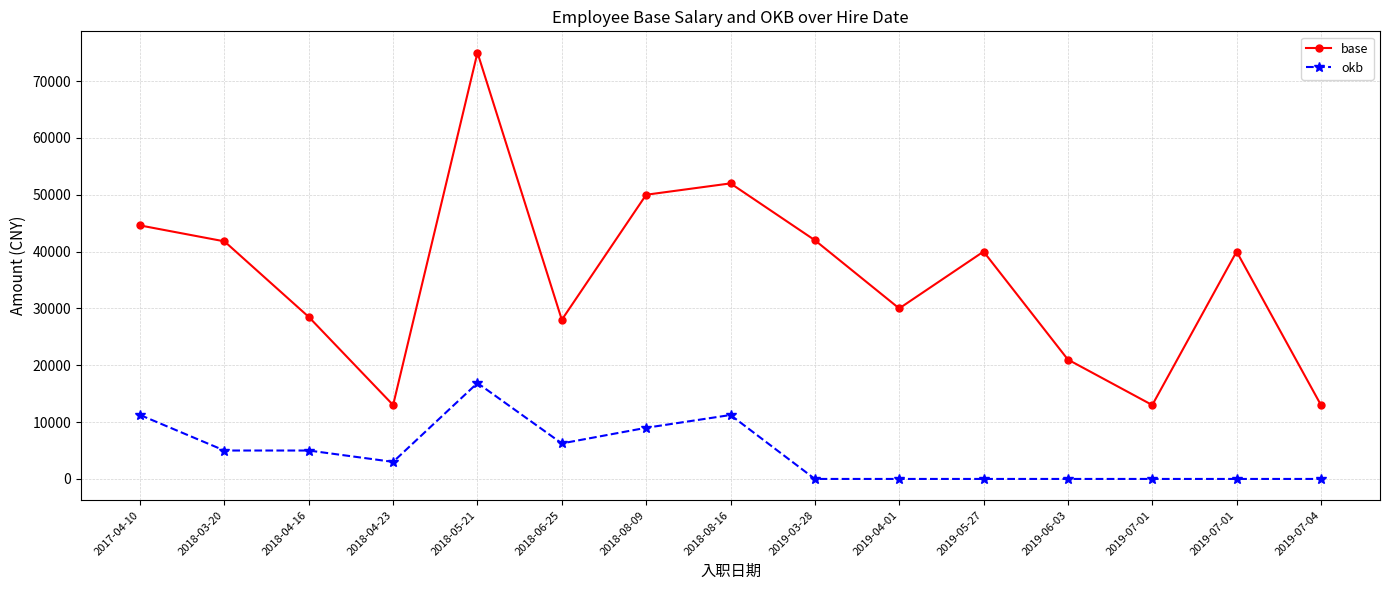

Which series changed the most between 2018-04-16 and 2018-06-25?

okb